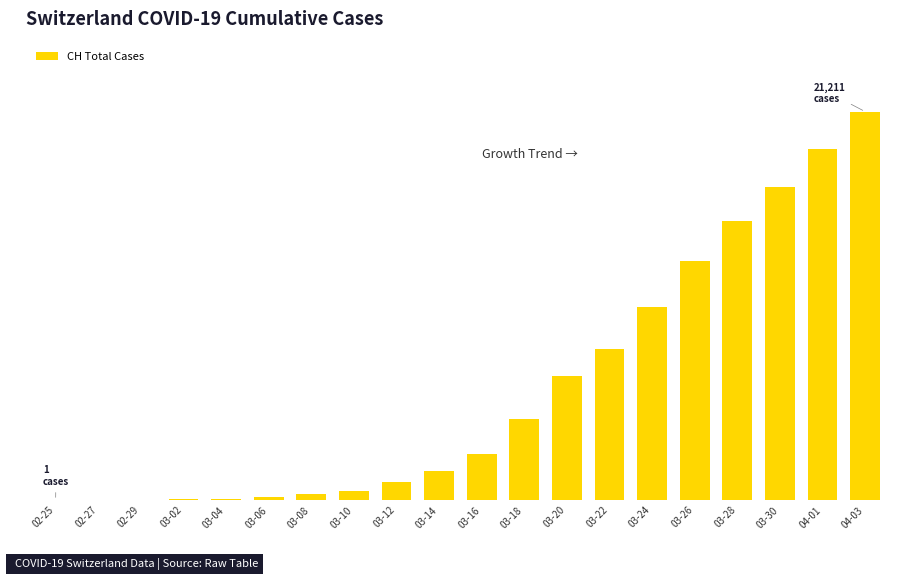

Are the bars horizontal?

No